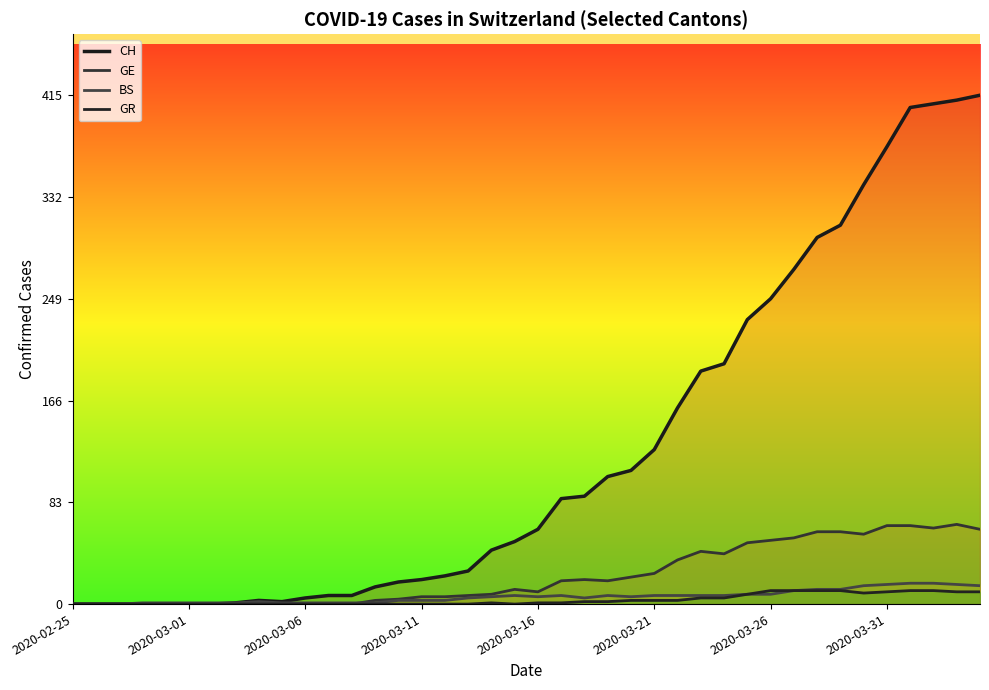

What is the value of the BS point at the 16th from the left?

3